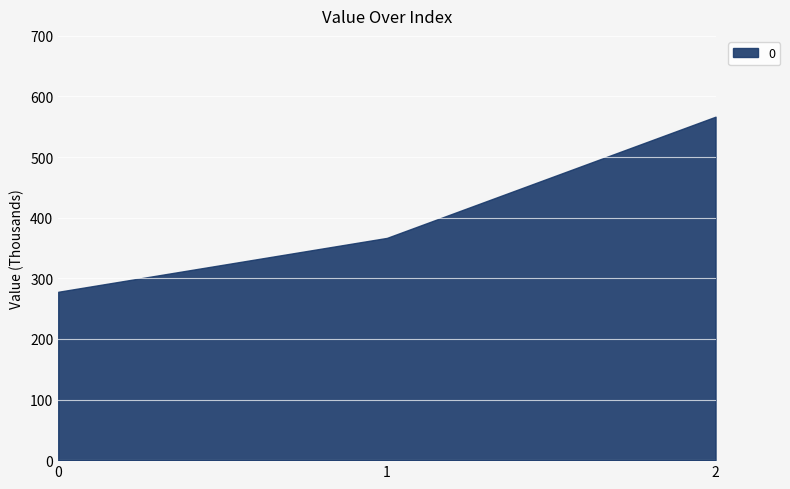

What is the change in value from 0 to 2?

+288.9